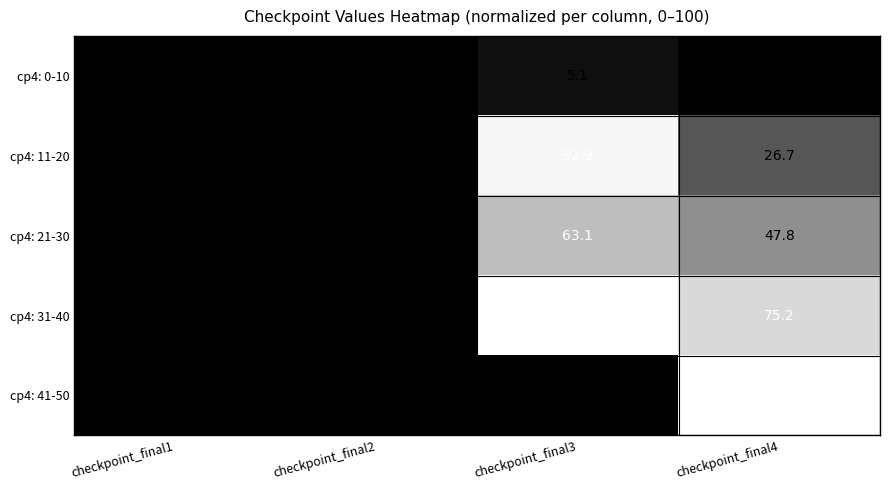

What is the average value of the cp4: 0-10 series?

1.3